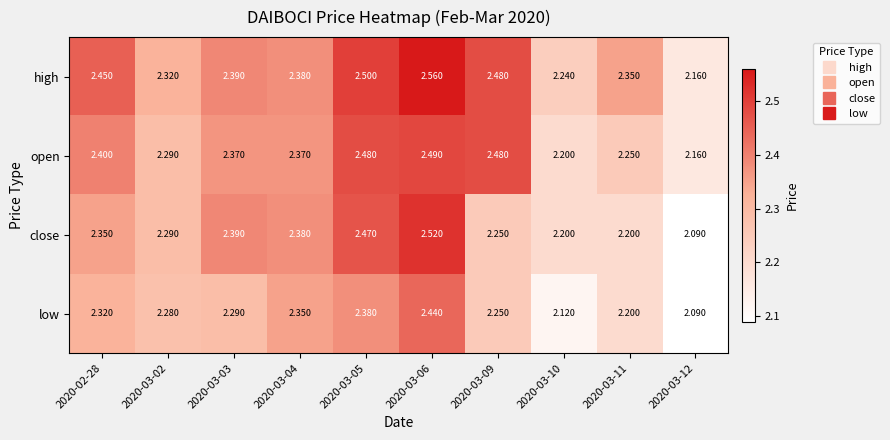

List the series in order of their peak value, highest first.

high, close, open, low